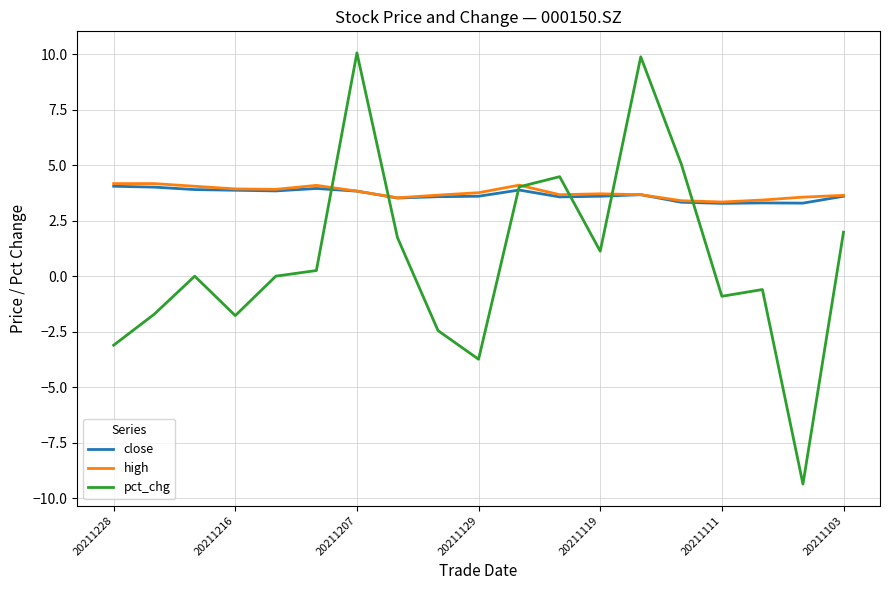

Which series has the widest spread of values?

pct_chg